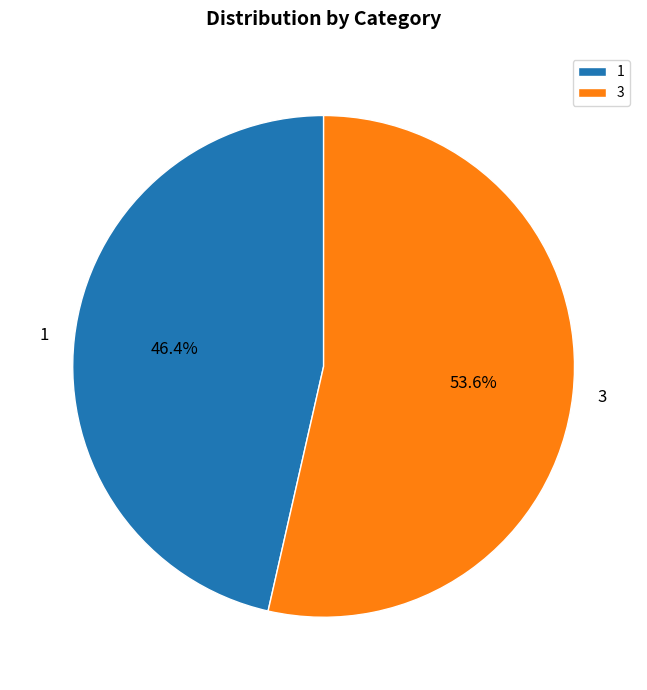

What percentage do 1 and 3 together represent?

100.0%